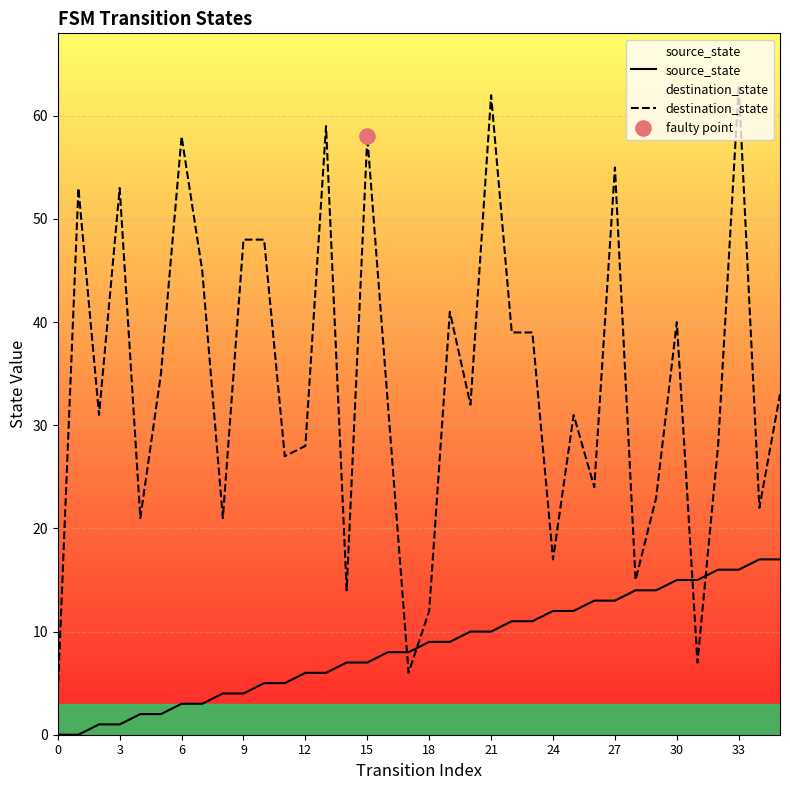

Is the value of source_state at 15 greater than the value of destination_state at 26?

No